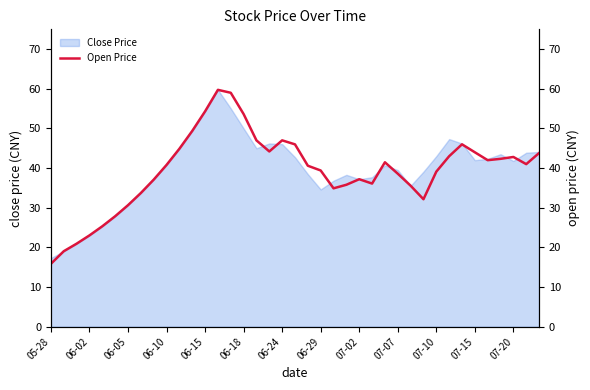

At which label does Close Price reach its minimum?

05-28